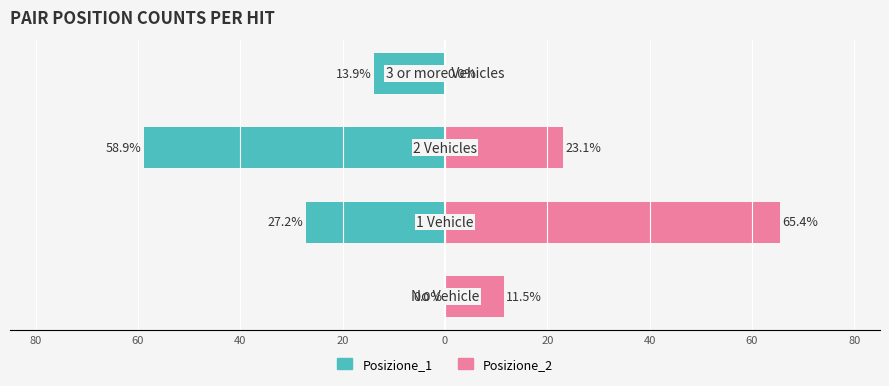

Reading left to right, transcribe all the data shown in this chart.

Posizione_1: 0.0	-27.2	-58.9	-13.9
Posizione_2: 11.5	65.4	23.1	0.0